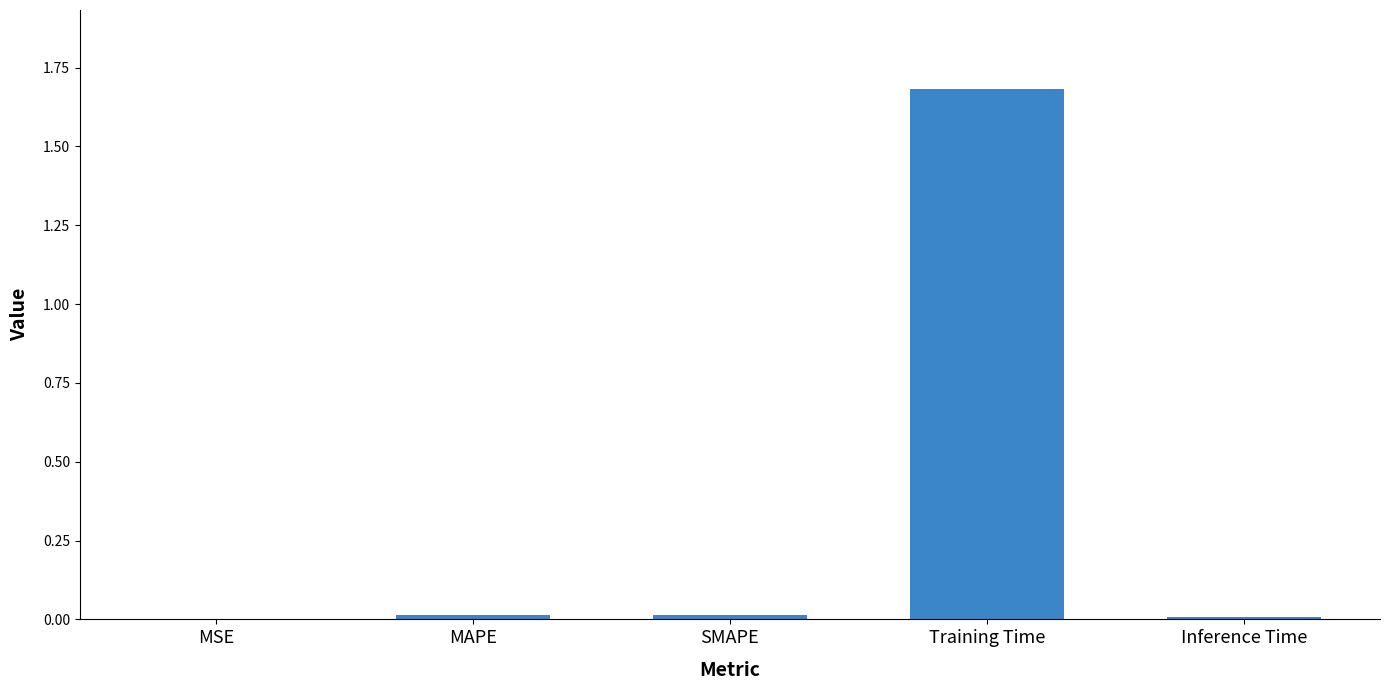

Is it true that the value at Inference Time is 0.0?

True